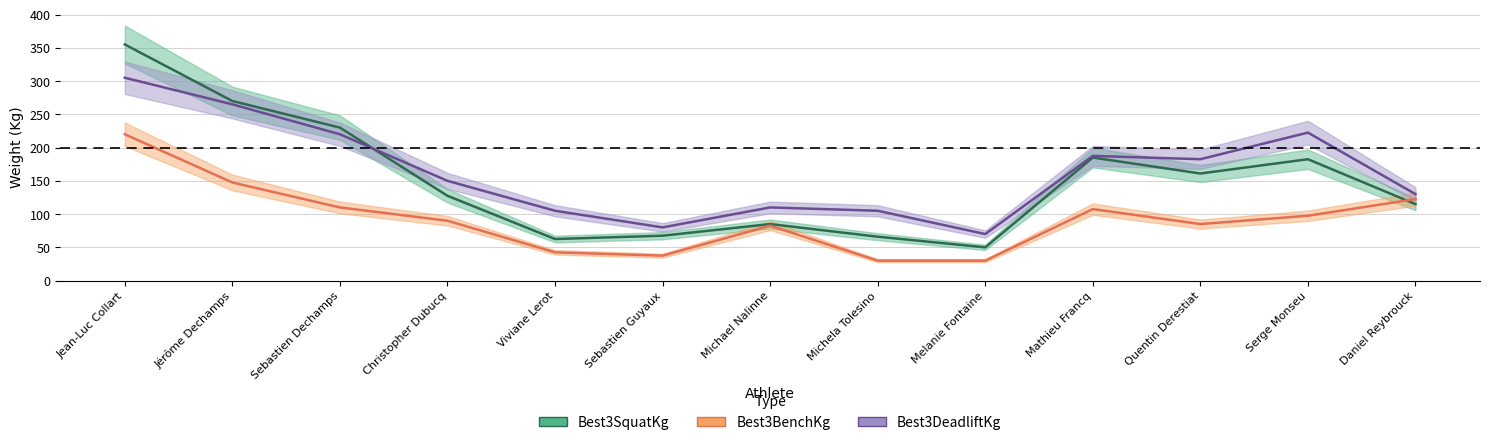

True or false: Best3DeadliftKg has more than 2 interior local peaks.

True